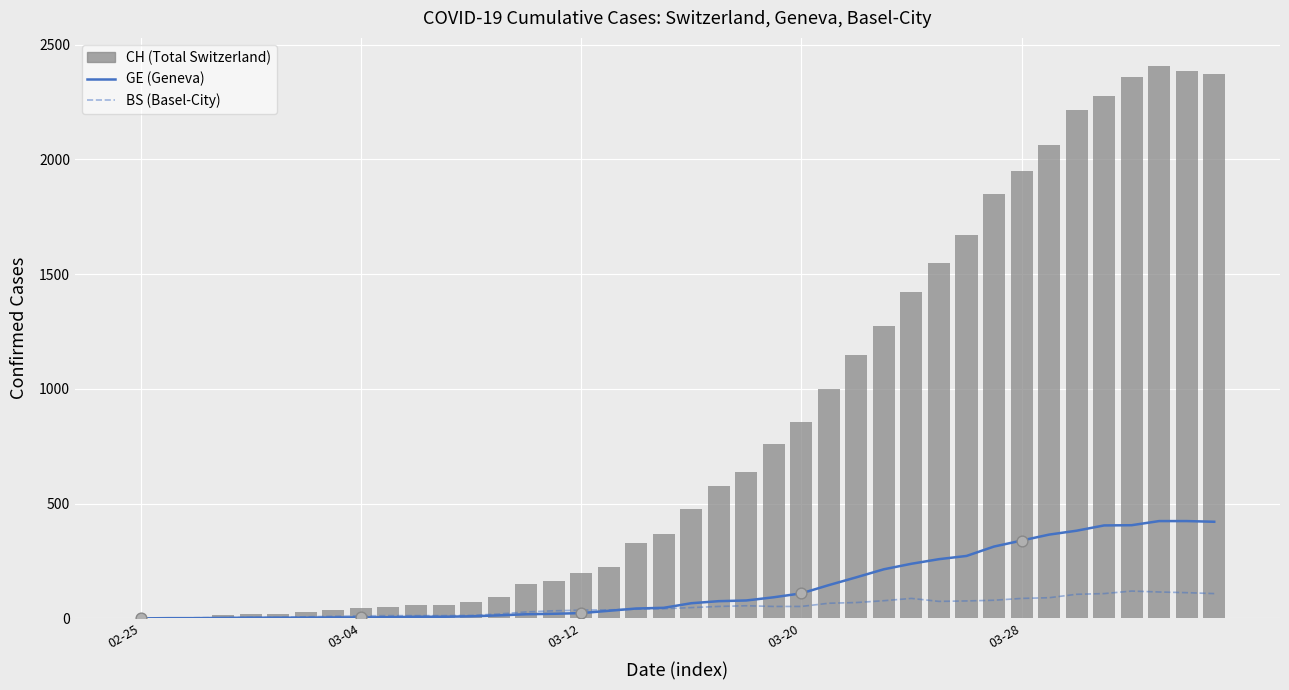

Which series contains the lowest Y value?

GE